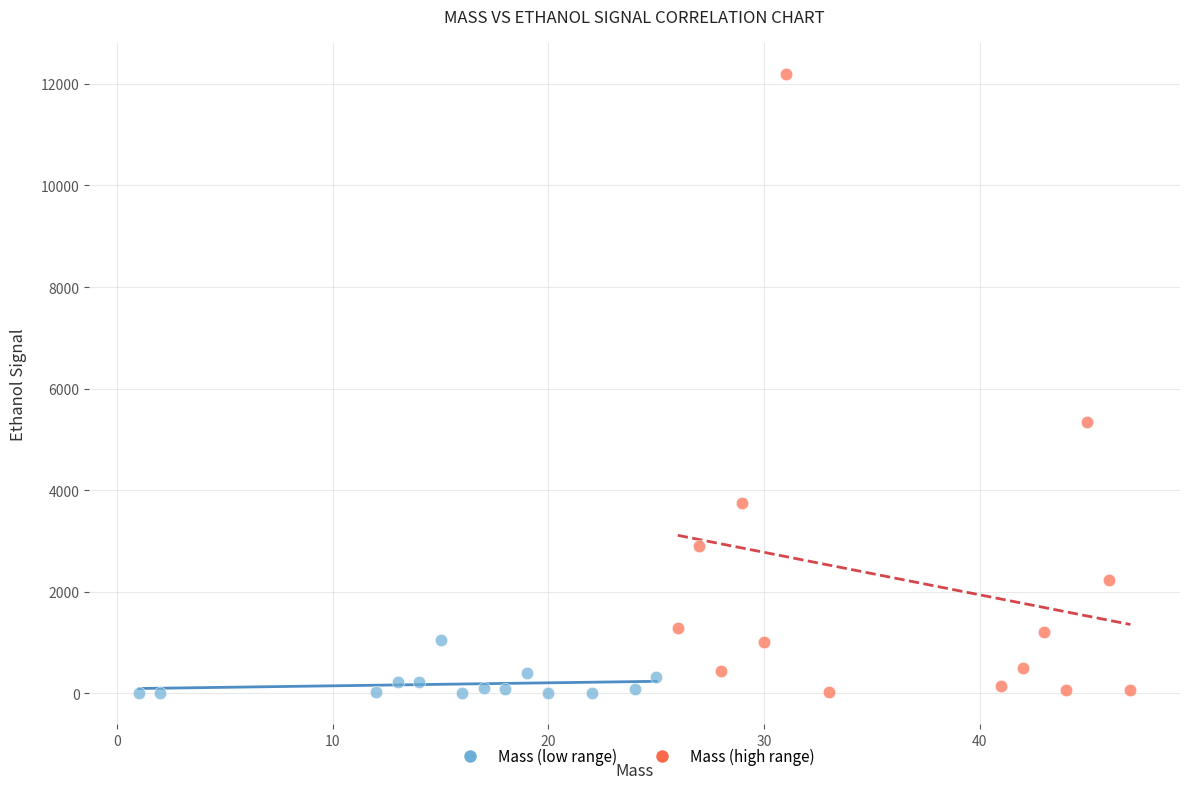

Which series has the widest spread of Y values?

Mass (high range)